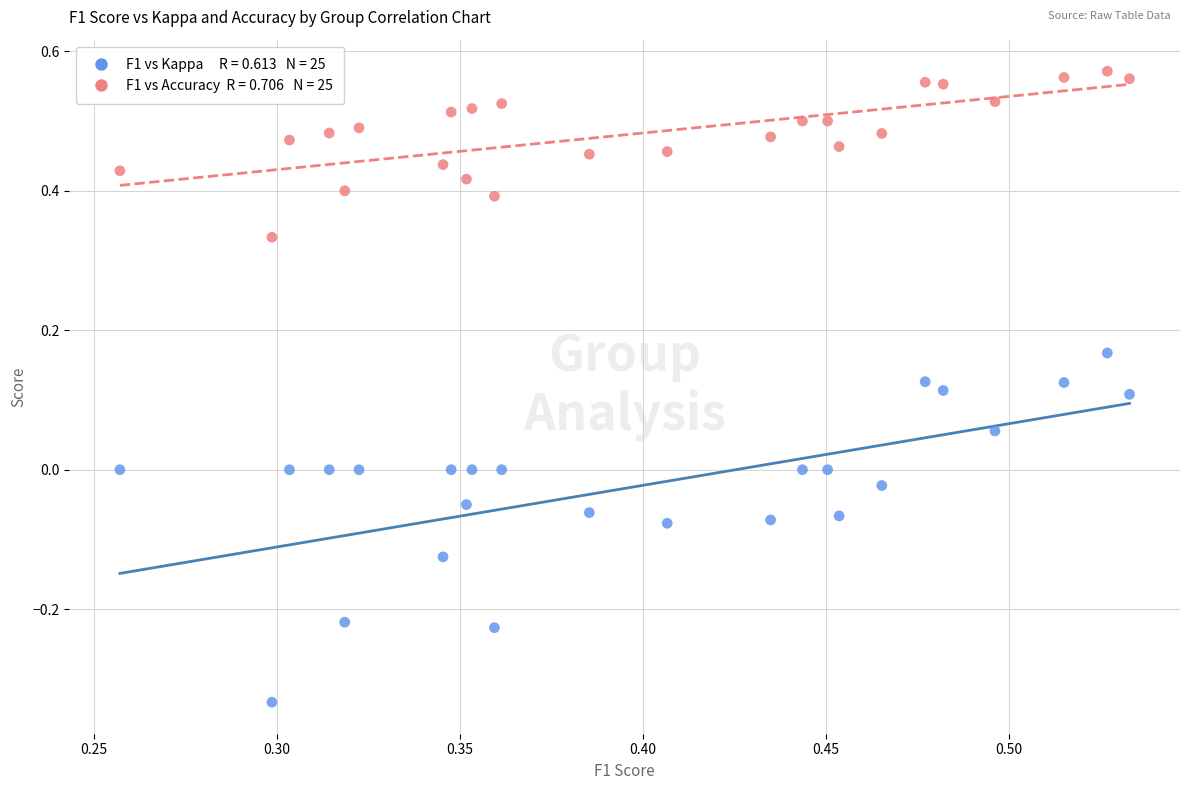

Across all data points, what is the range of Y values (max minus min)?

0.9